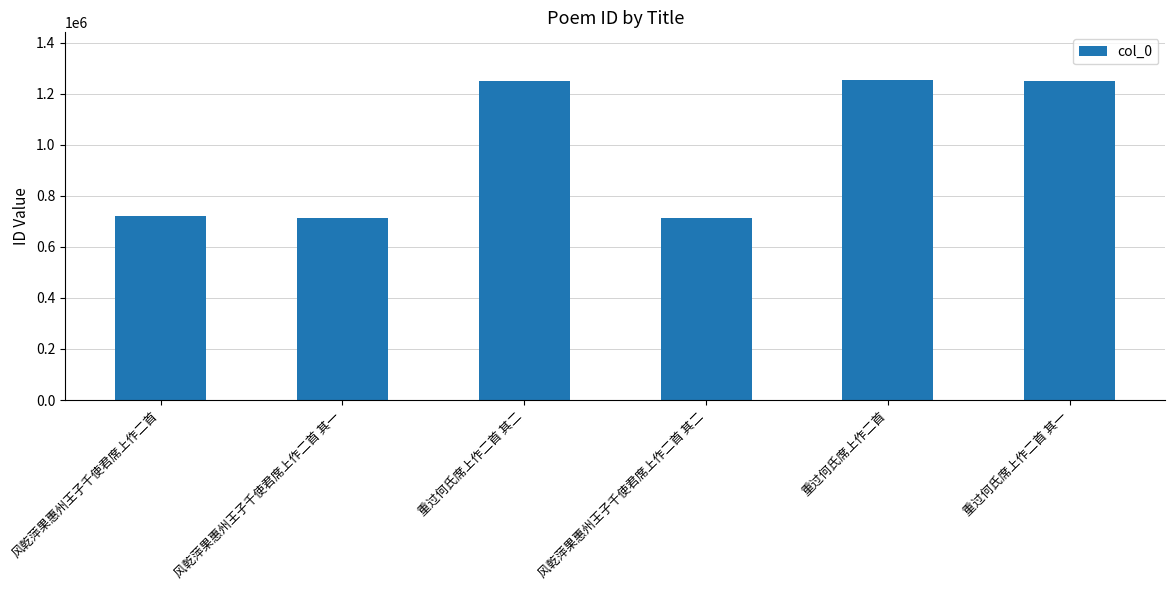

What is the label of the 3rd bar from the left?

重过何氏席上作二首 其二